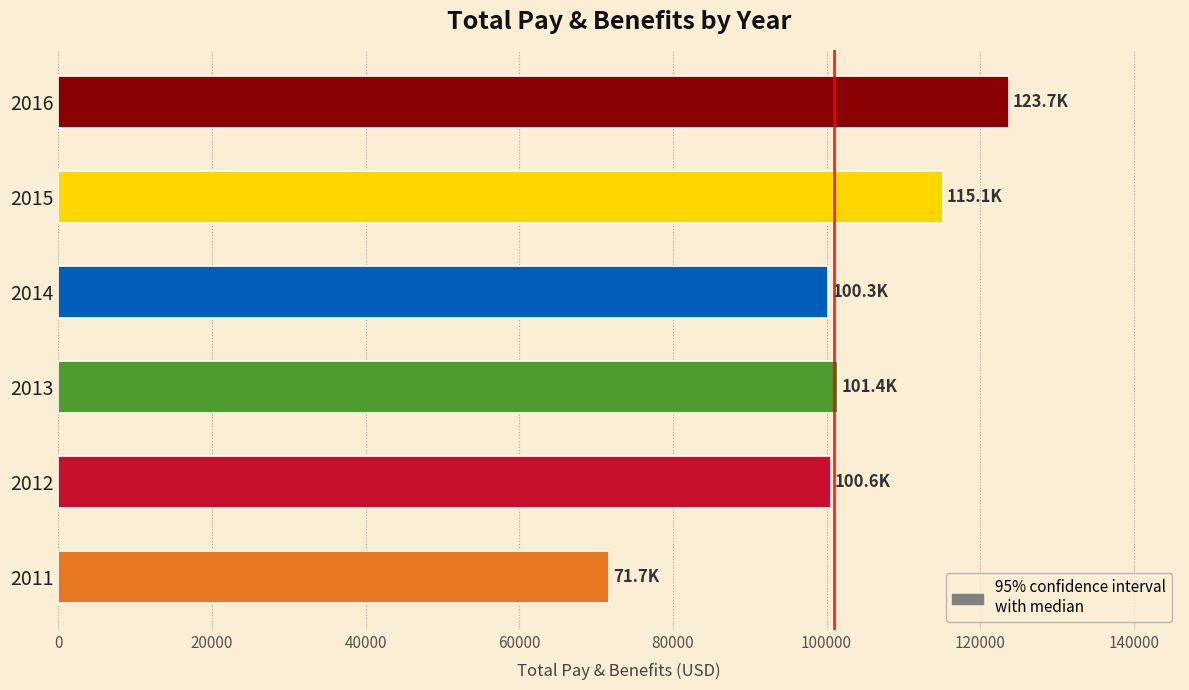

What is the maximum value shown in the chart?

123739.9